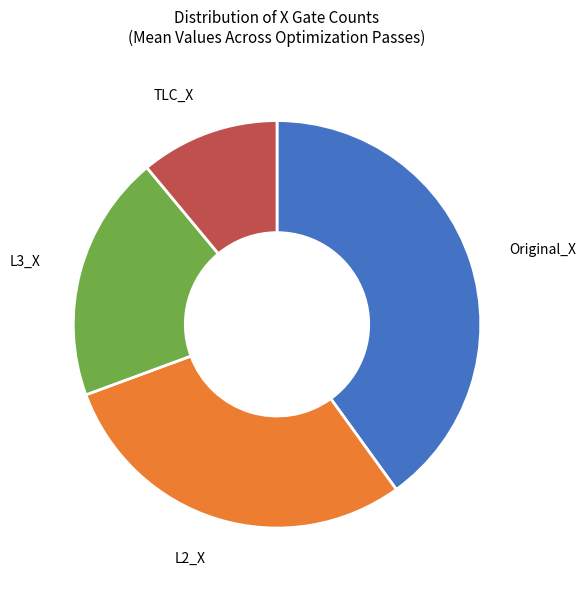

True or false: L3_X accounts for 32% of the total.

False